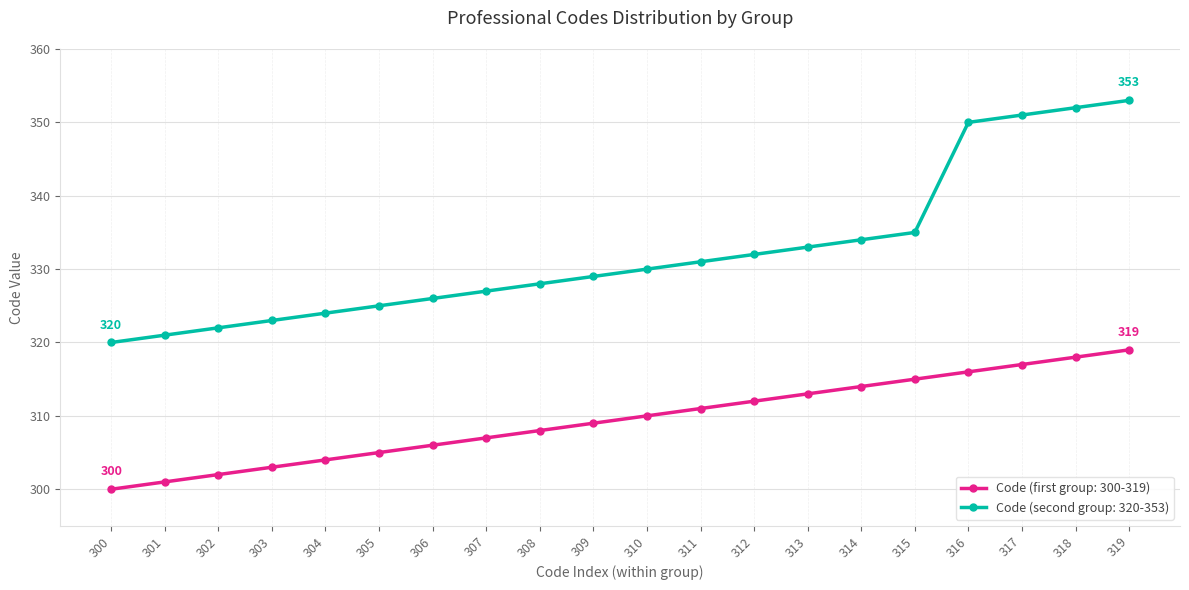

True or false: Code (first group: 300-319) has more than 0 points higher than both neighbors.

False